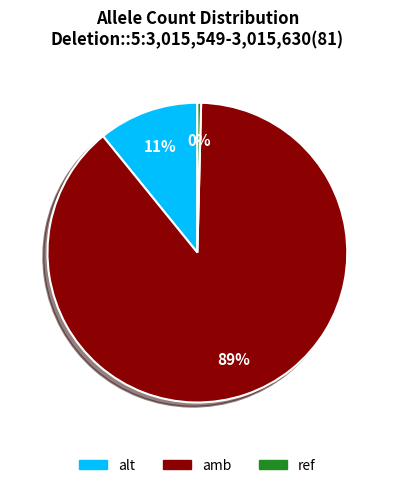

Approximately how many times larger is the value at alt compared to ref?

27.0